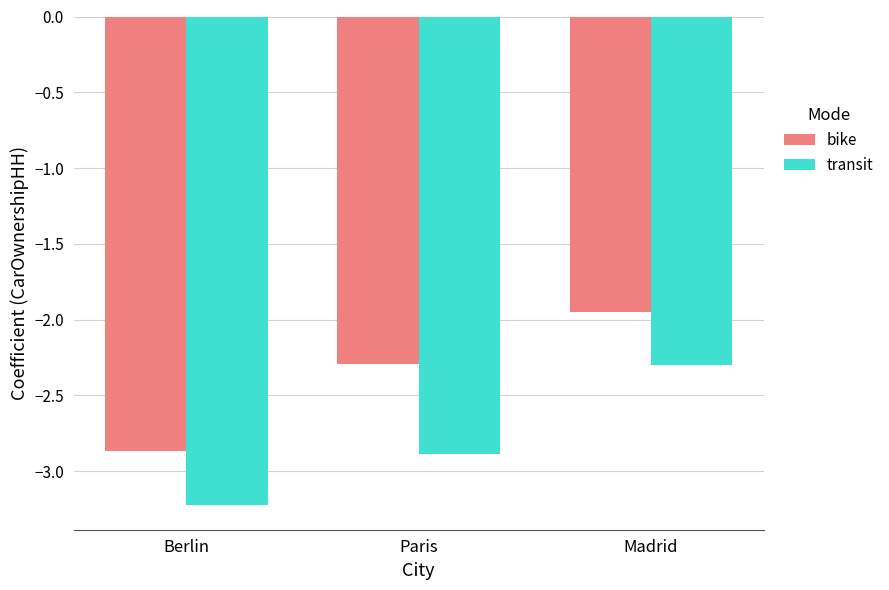

What is the approximate value of transit at Madrid?

-2.3